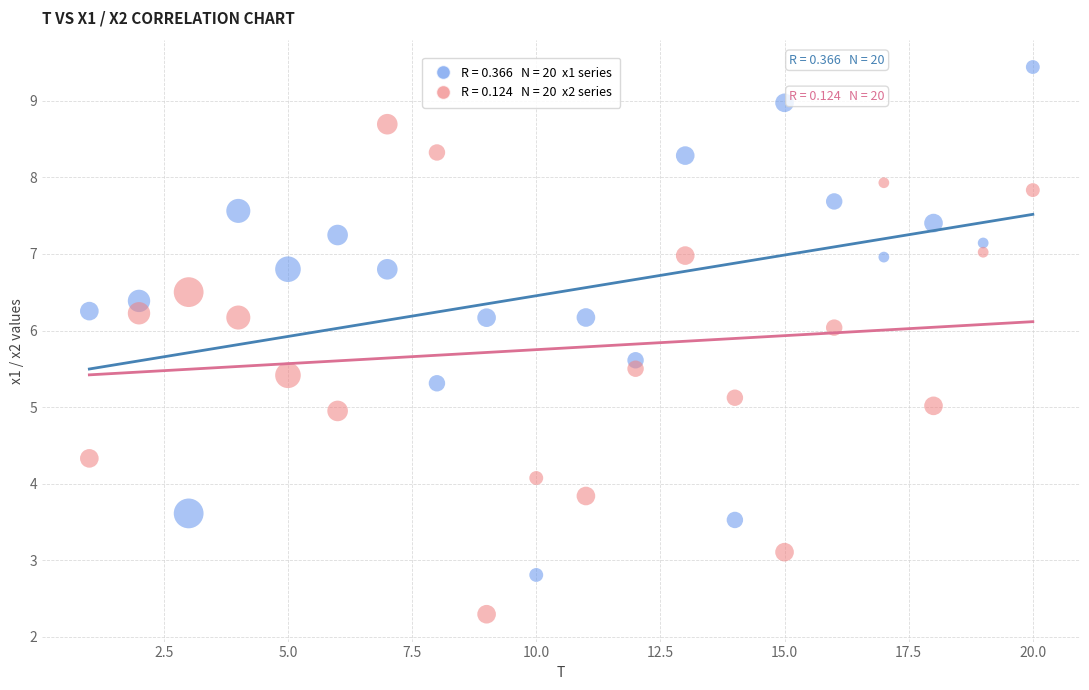

Across all data points, what is the range of Y values (max minus min)?

7.1